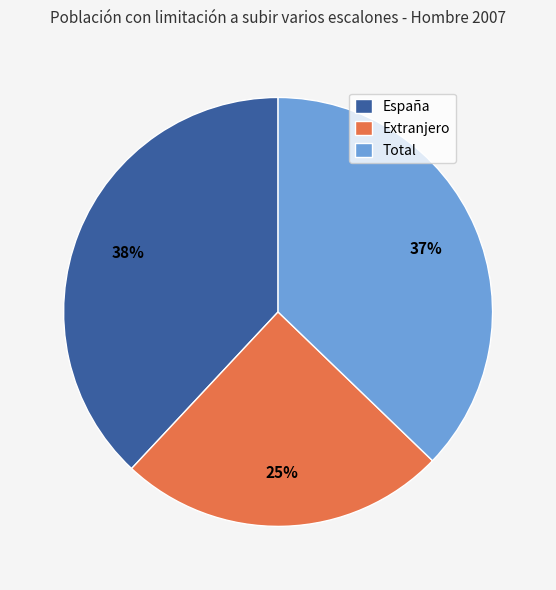

Does España account for over 50% of the chart?

No